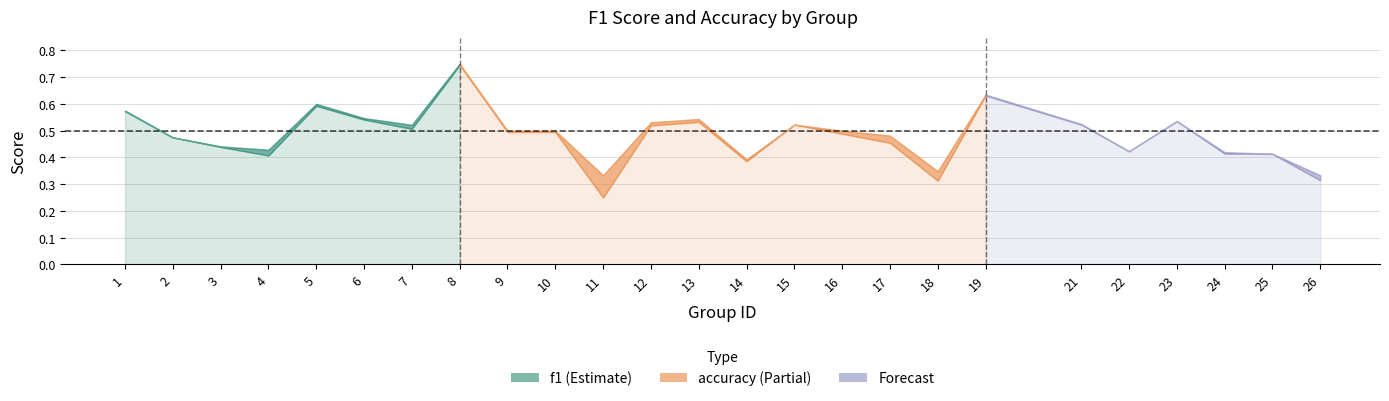

In accuracy, how many points are lower than both neighbors (excluding endpoints)?

6